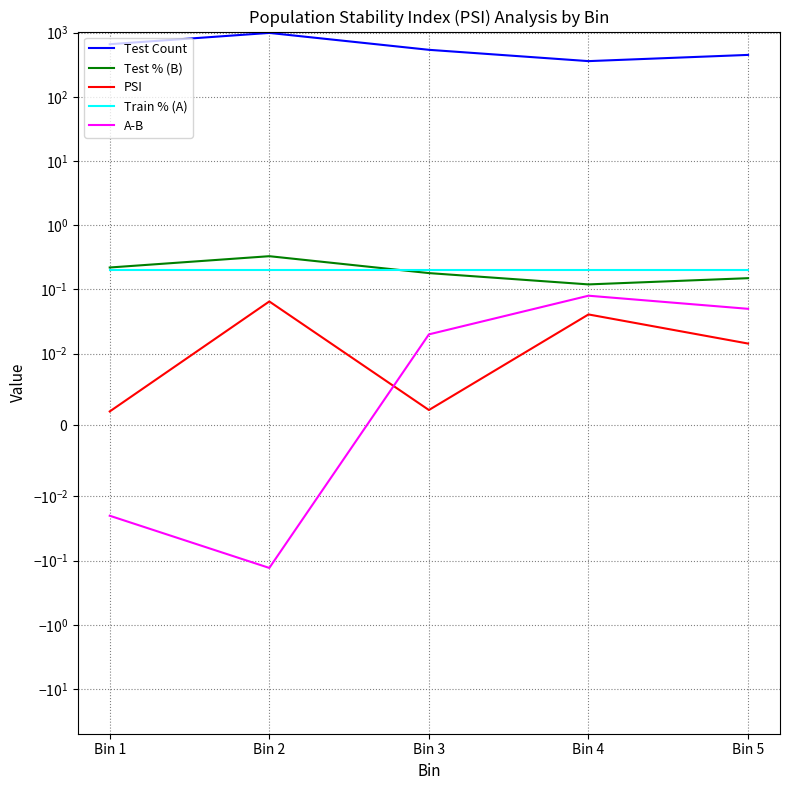

How many lines are shown in the chart?

5